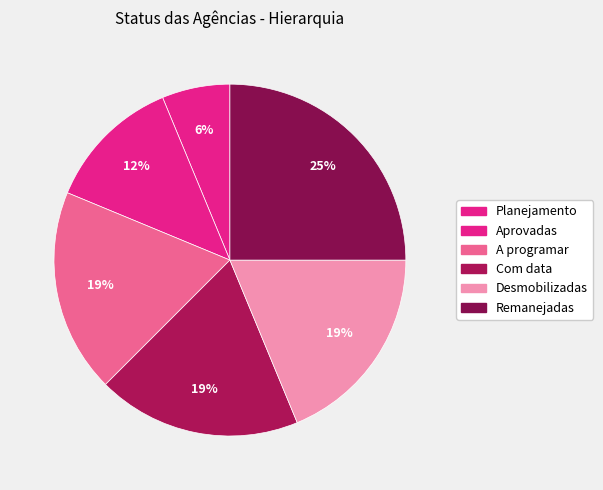

How many segments does this pie chart have?

6